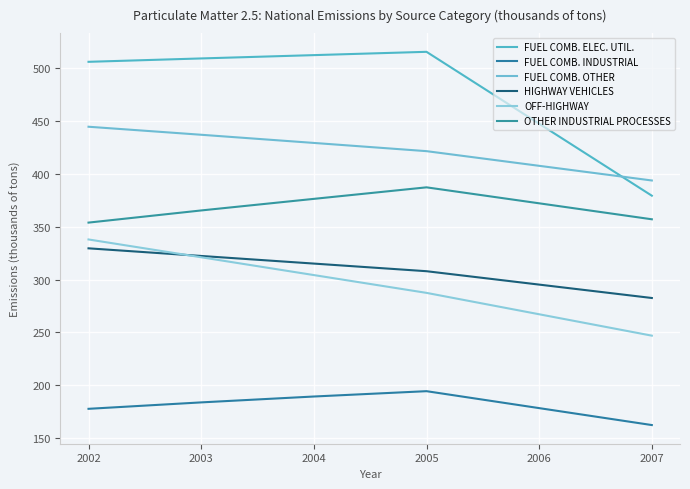

What are all the series names shown in the legend?

FUEL COMB. ELEC. UTIL., FUEL COMB. INDUSTRIAL, FUEL COMB. OTHER, HIGHWAY VEHICLES, OFF-HIGHWAY, OTHER INDUSTRIAL PROCESSES